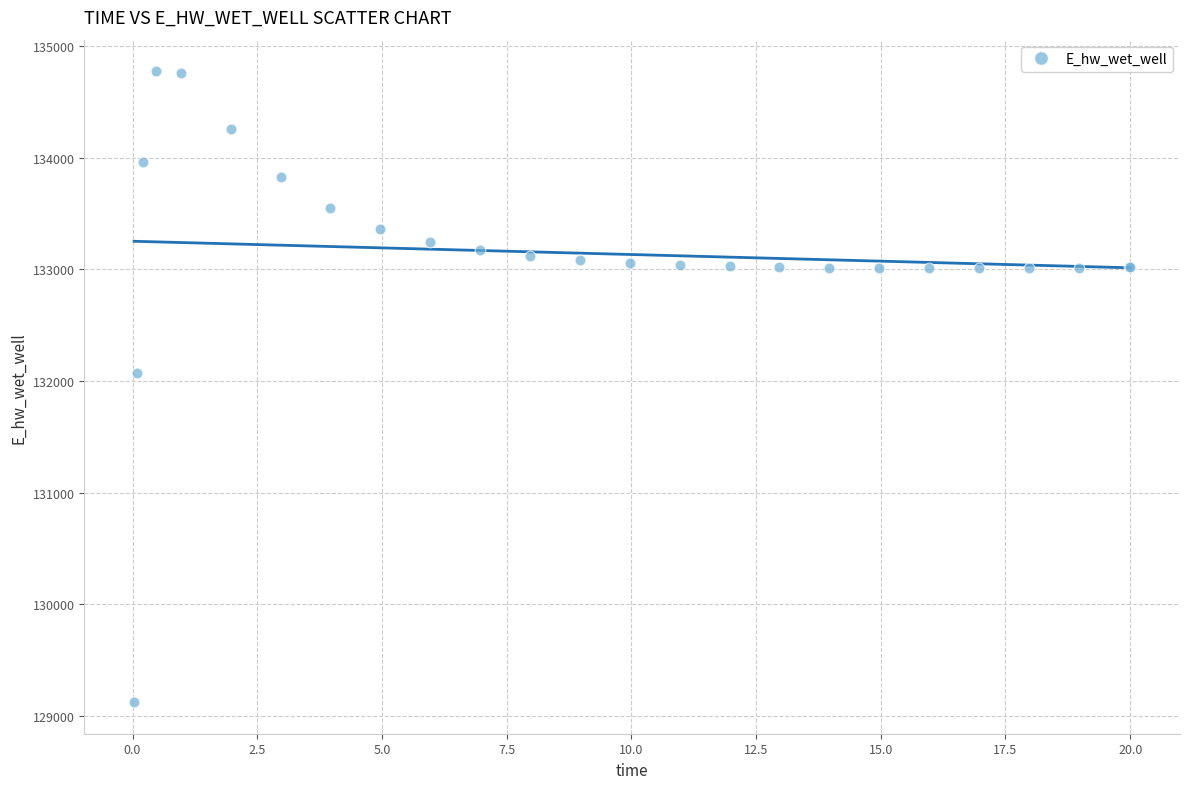

What Y value in the scatter plot is closest to 131948?

132071.7